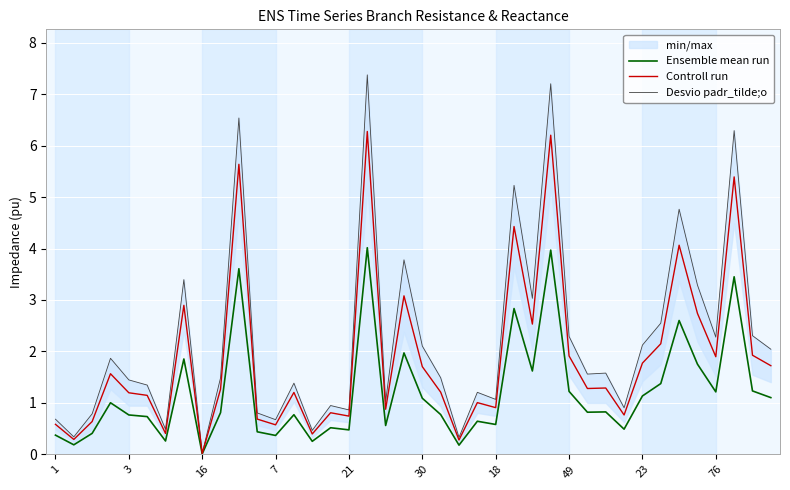

True or false: Desvio padr_tilde;o and Ensemble mean run intersect in this chart.

False